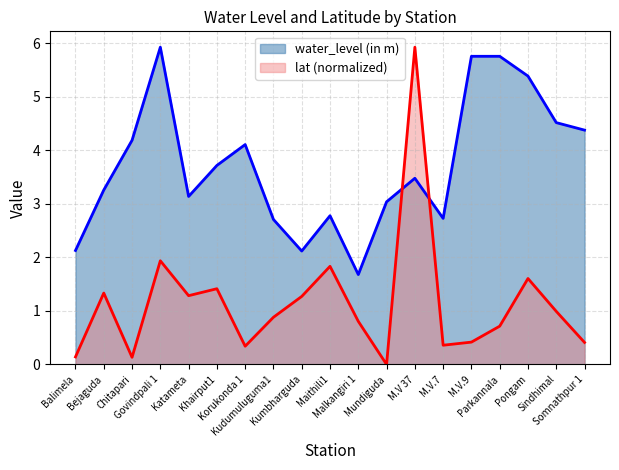

Between Korukonda 1 and Kudumuluguma1, which series saw the biggest shift?

water_level (in m)